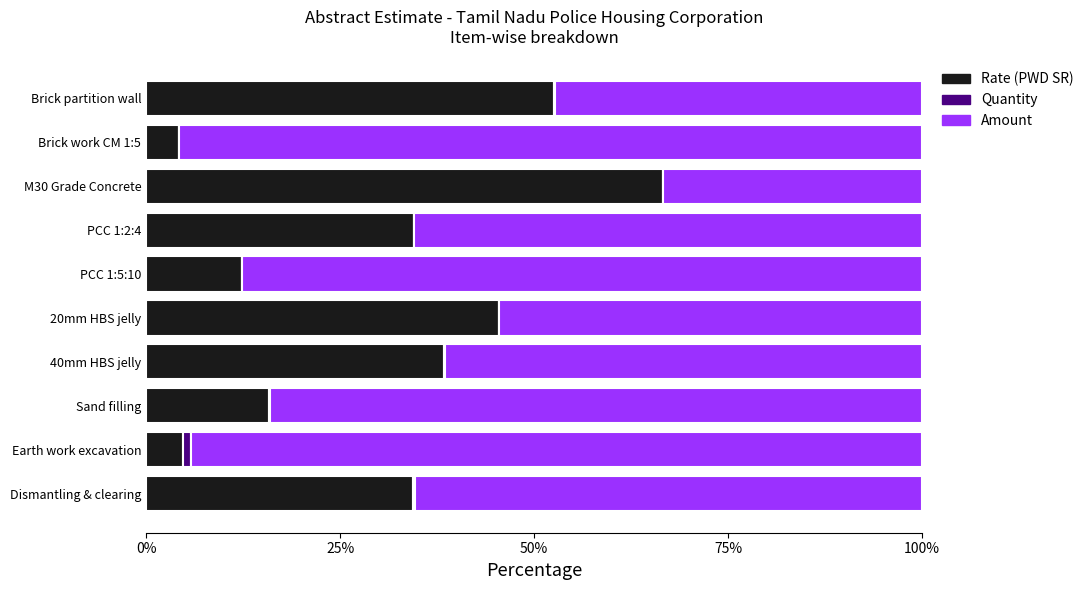

What is the highest value of the Rate (PWD SR) series?

66.7